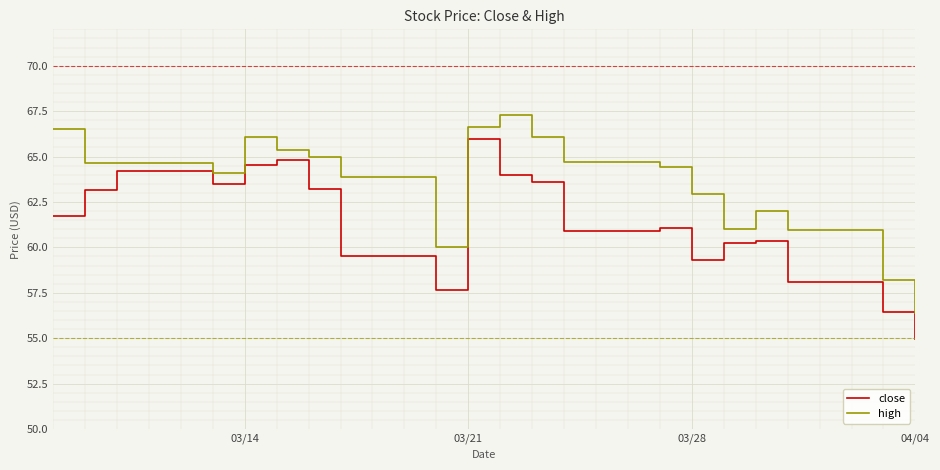

List the series in order of their overall mean, lowest first.

close, high